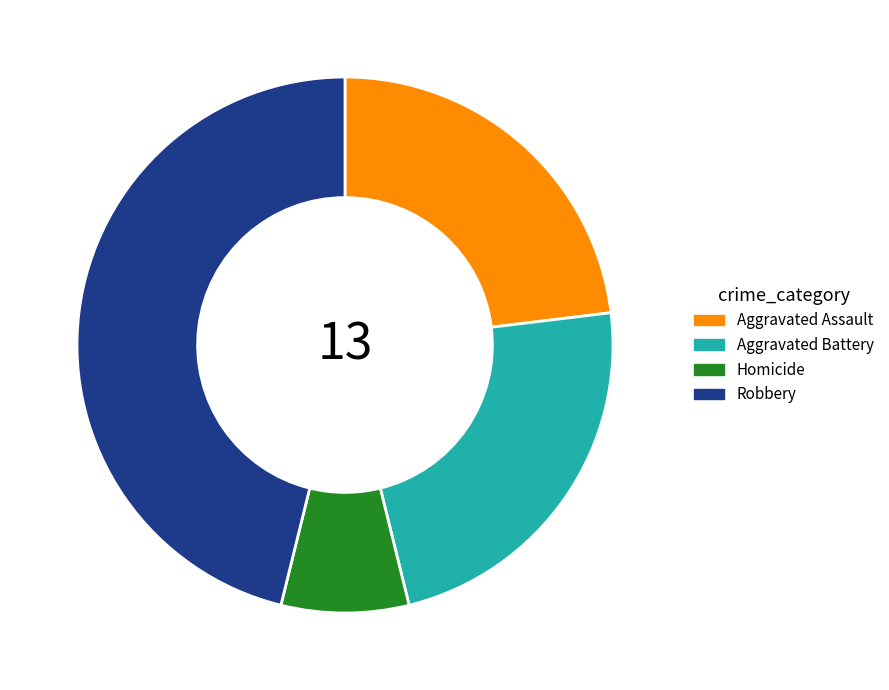

Does Homicide account for over 50% of the chart?

No